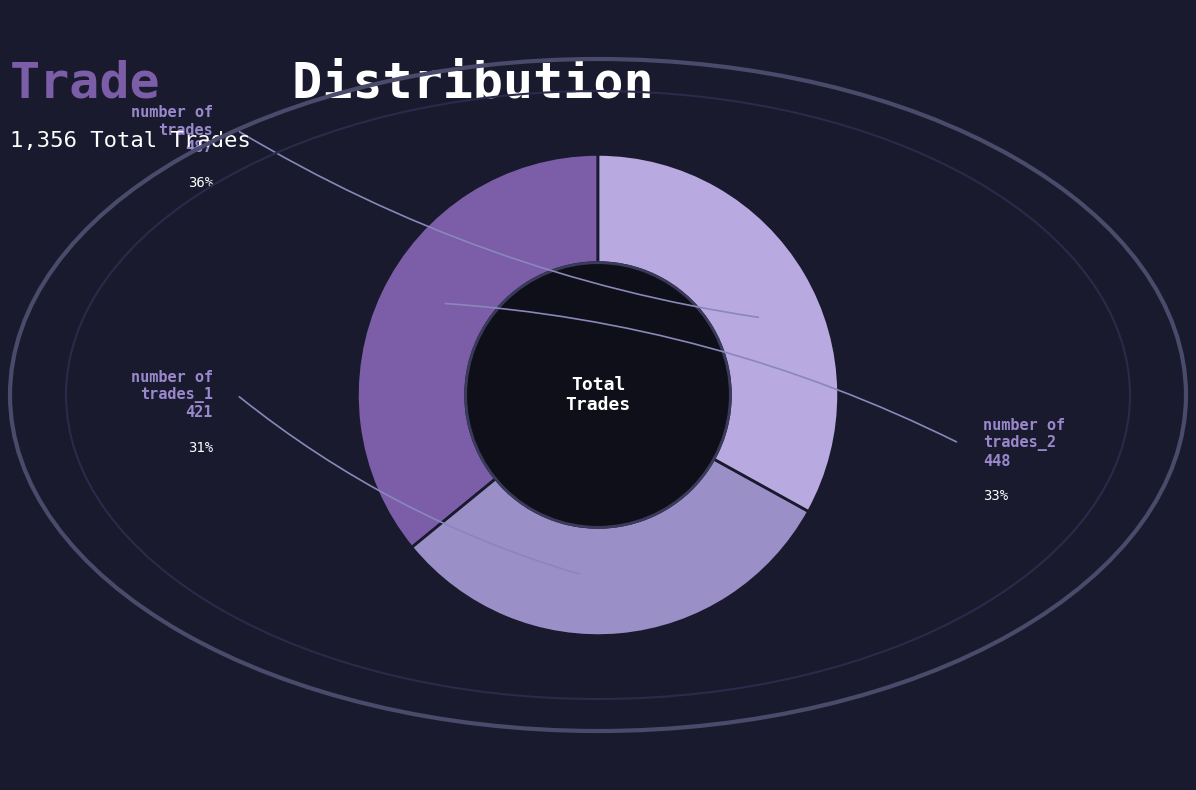

Which category has the biggest portion of the pie?

number of trades